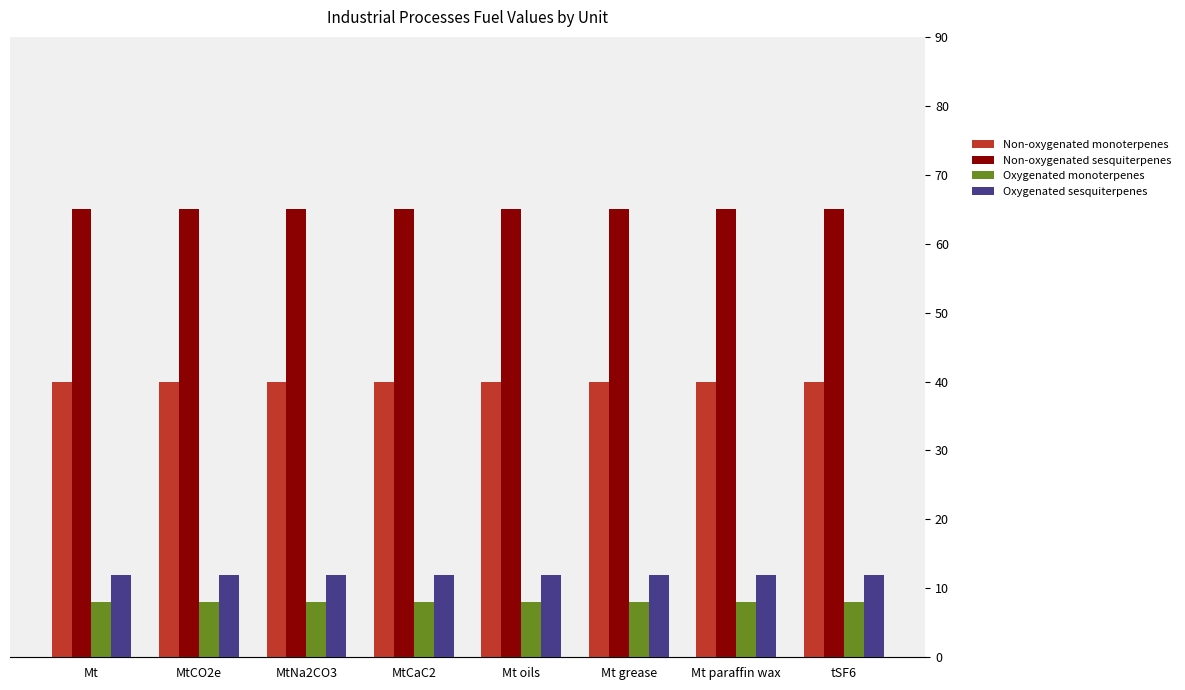

What is the sum of the Oxygenated sesquiterpenes values at Mt paraffin wax and tSF6?

24